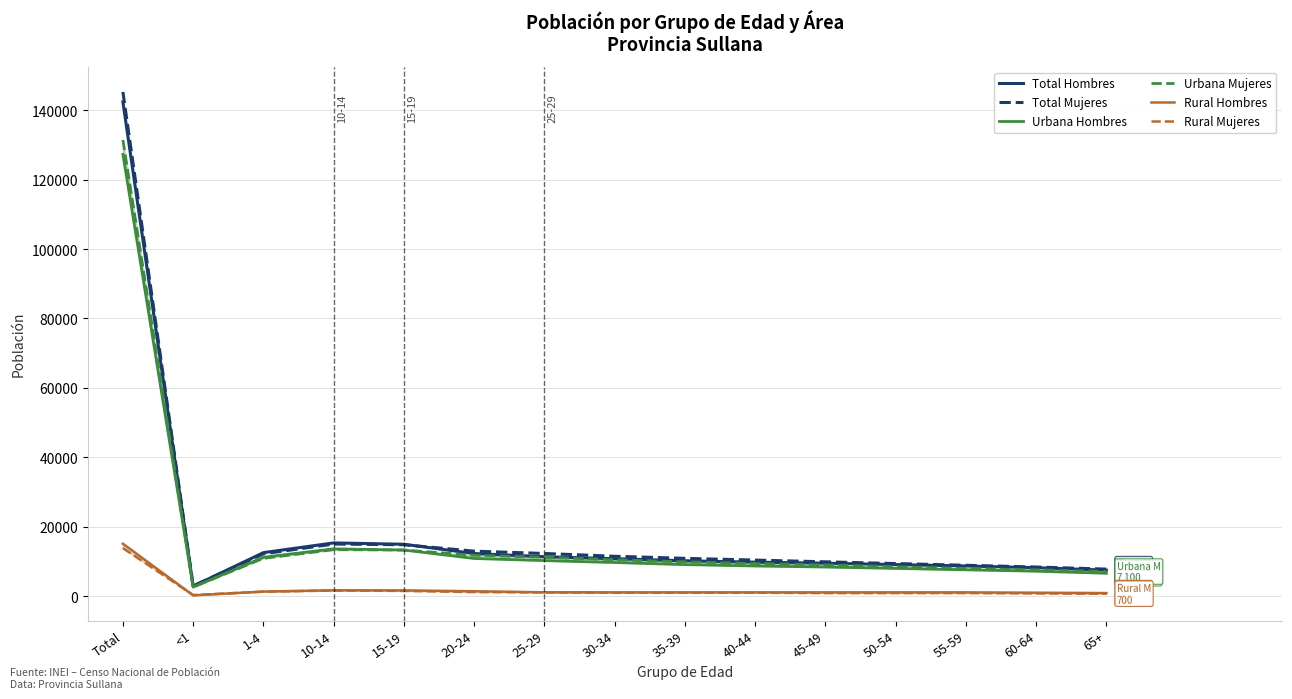

What value does the Urbana Mujeres series have at 20-24, to the nearest 50?

11800